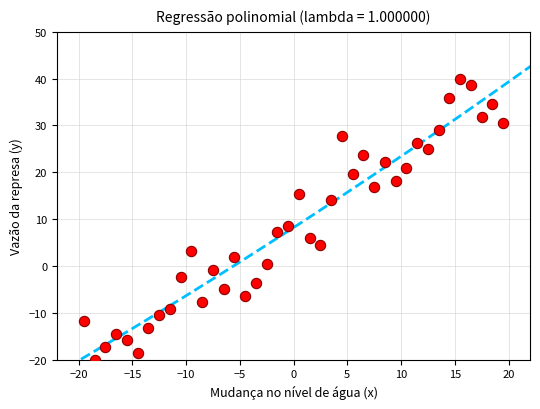

What is the range of X values (max minus min)?

39.0